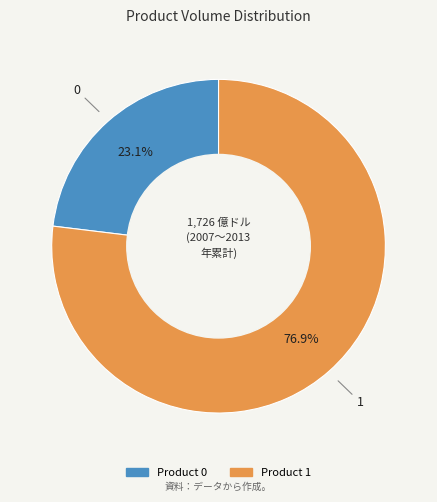

Count the number of slices in the pie.

2